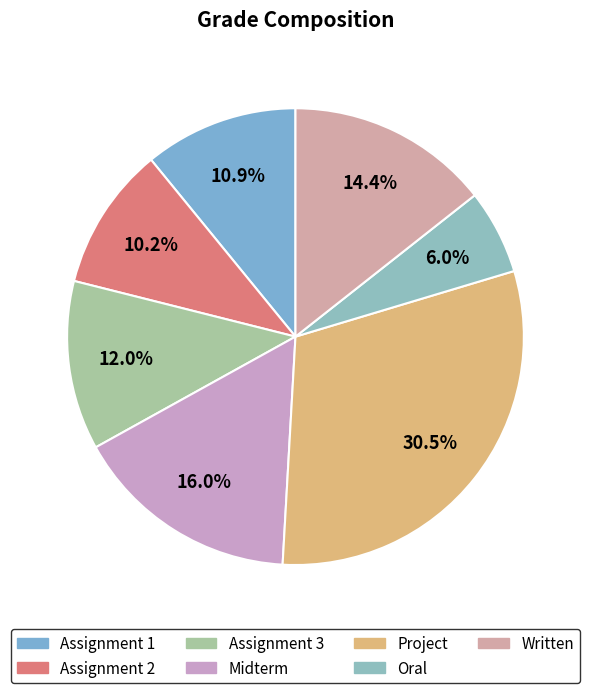

Rank the categories by value from highest to lowest.

Project, Midterm, Written, Assignment 3, Assignment 1, Assignment 2, Oral